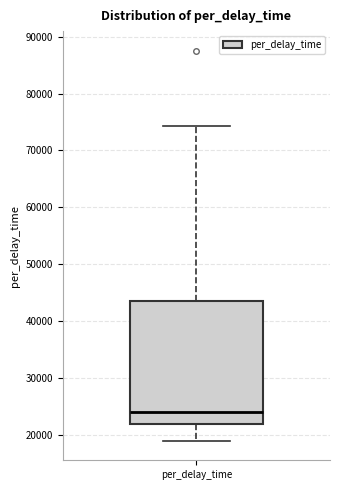

Where is the upper edge of the box for per_delay_time on the y-axis? The values are not printed on the chart, so give them approximately, as read against the axis.

44000